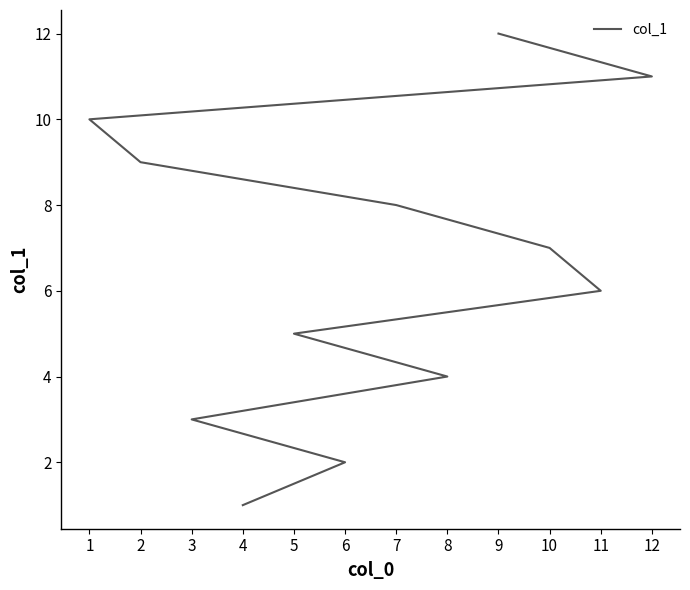

What is the maximum value shown in the chart?

12